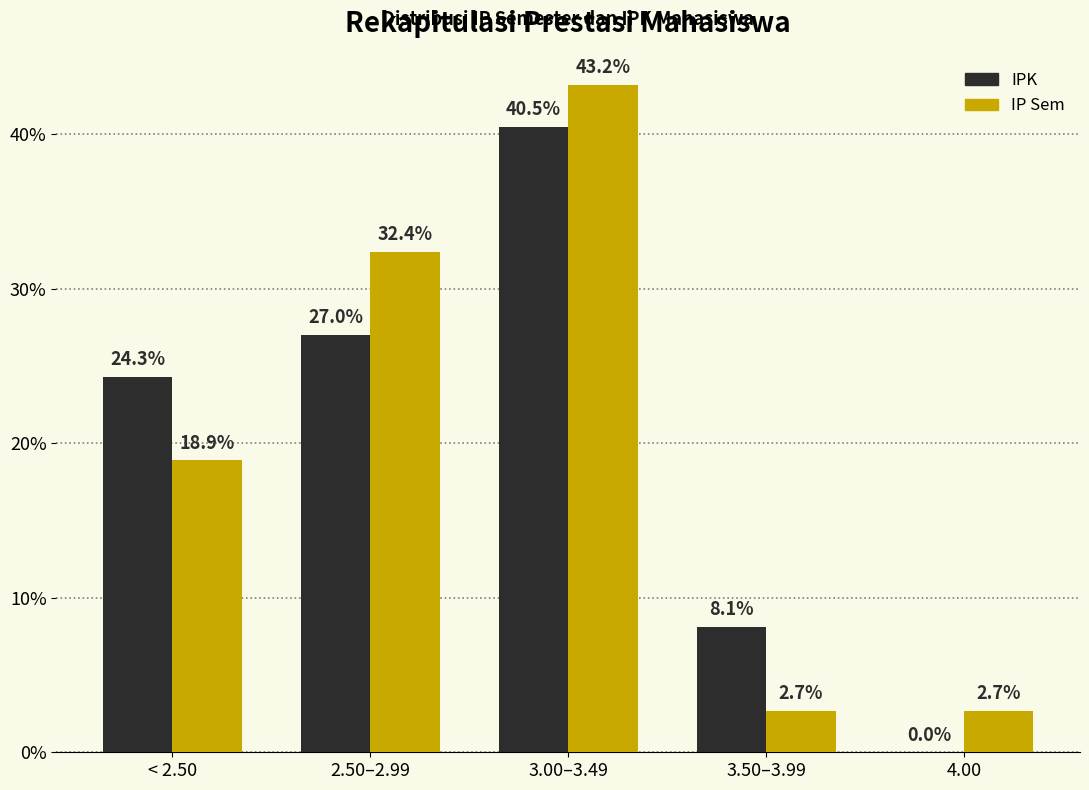

What is the sum of all IPK values?

99.9